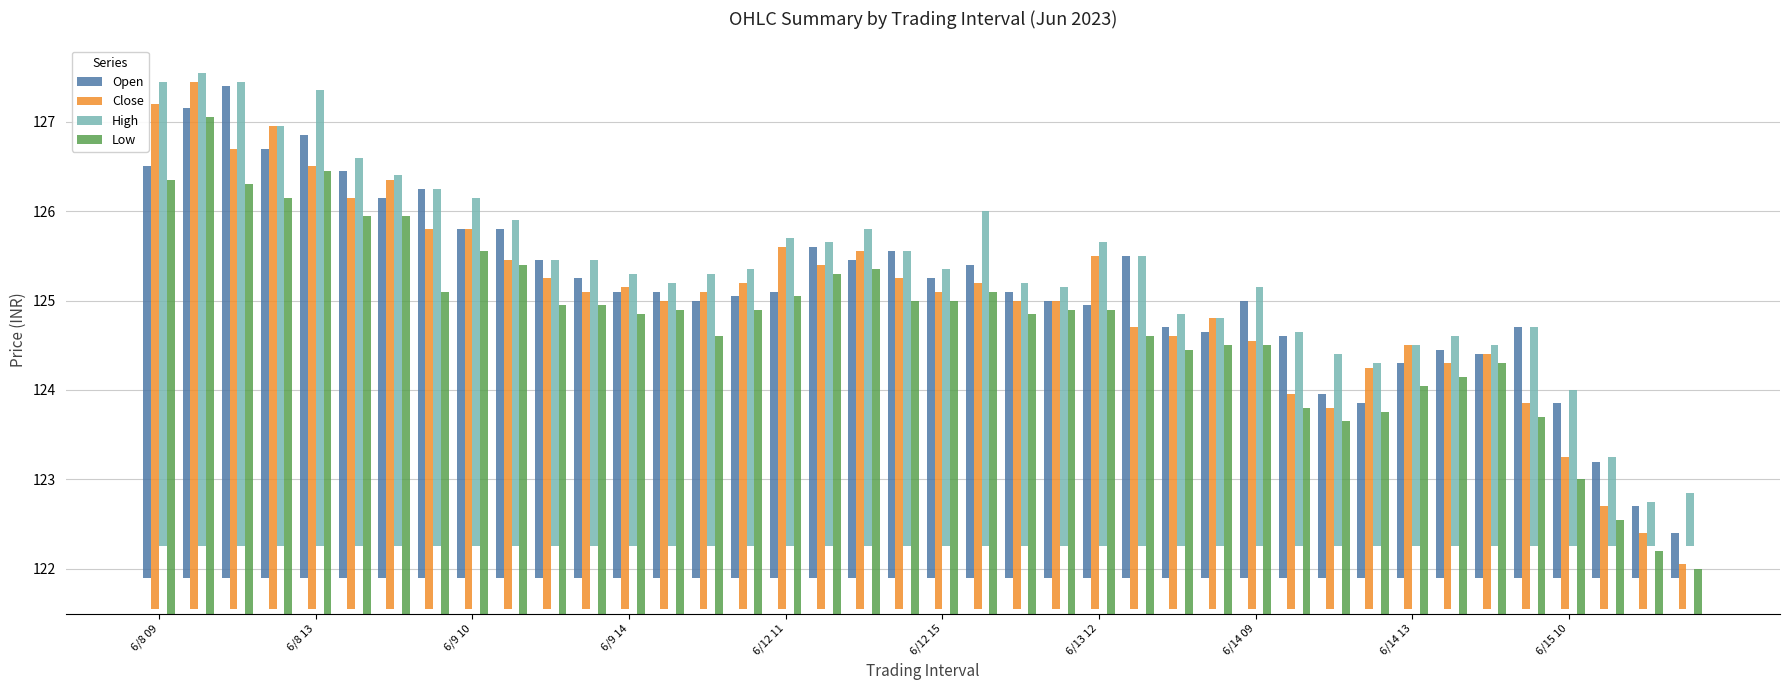

Is it true that Low equals 4.8 at 34?

False